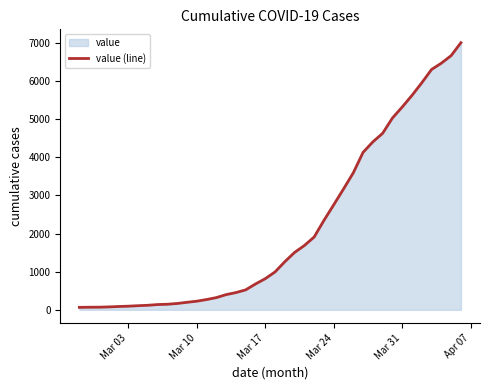

What is the value of the 1st point from the left?

64